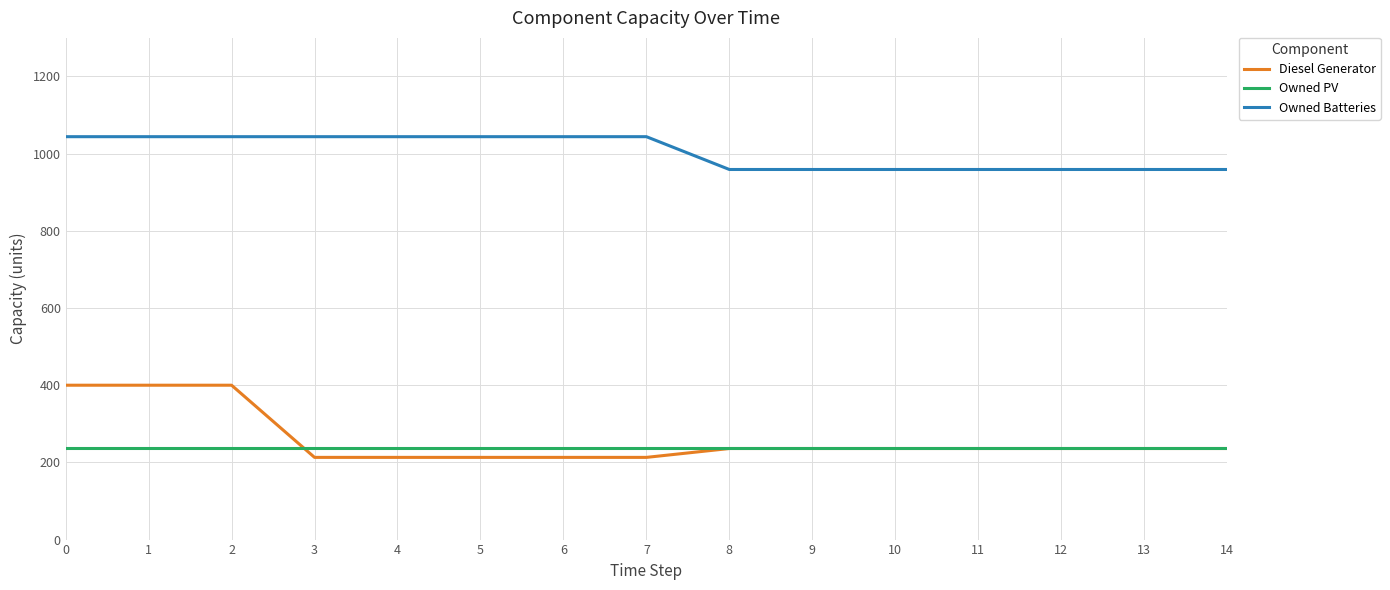

What is the spread (max minus min) of values at 13?

723